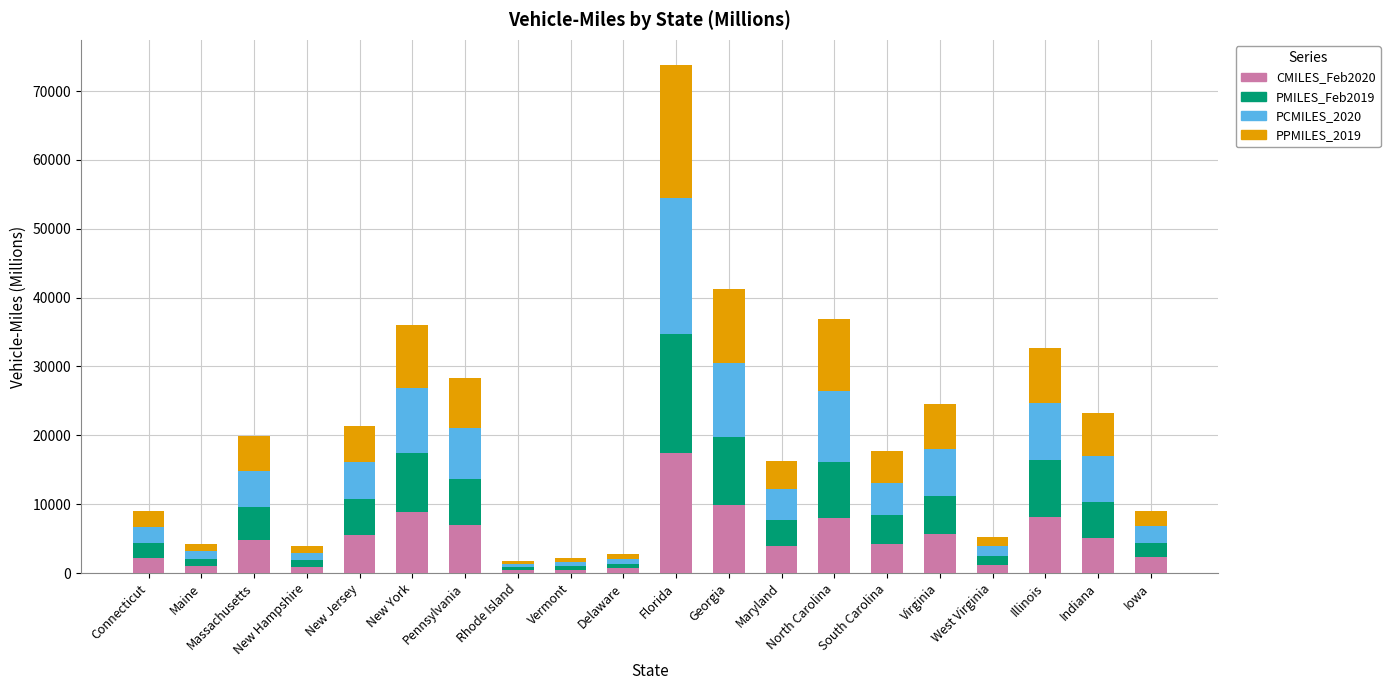

Are the bars horizontal?

No